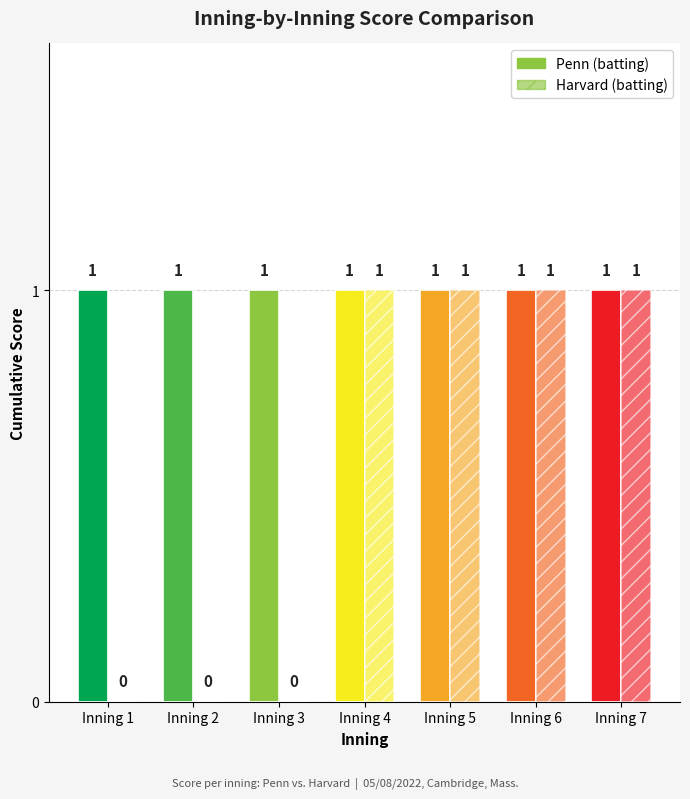

What are all the series names shown in the legend?

Penn, Harvard